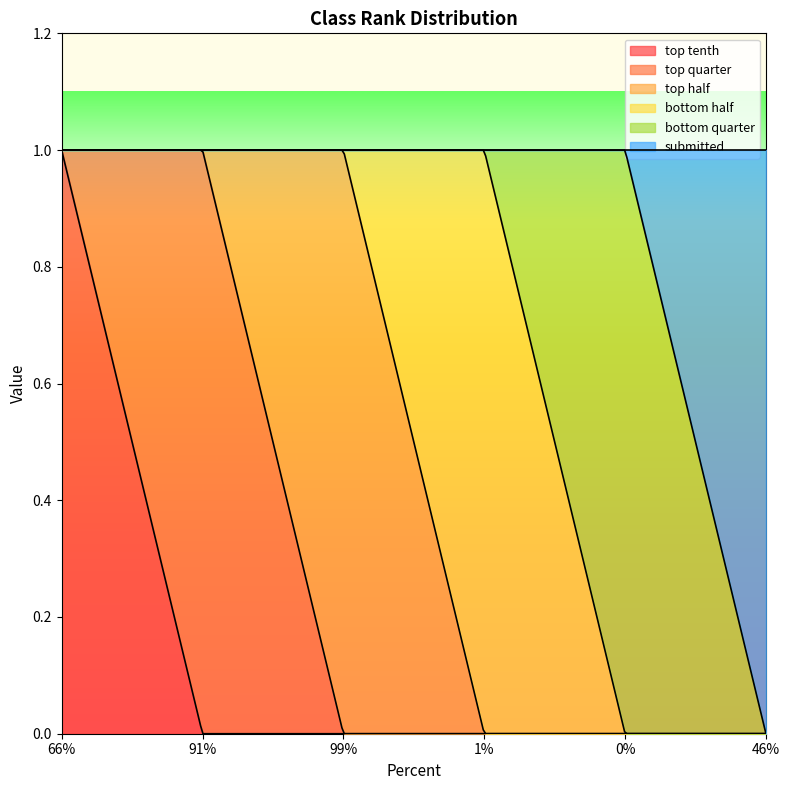

What is the difference between the top quarter values at 46% and 91%?

1